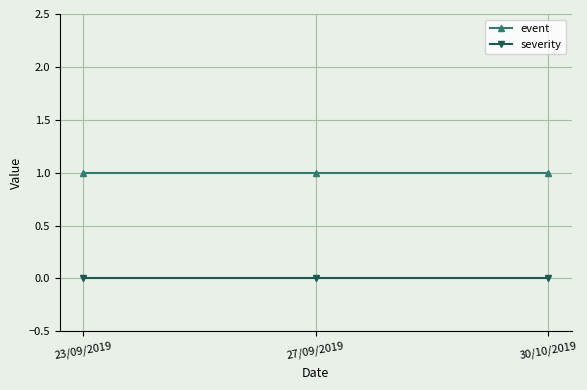

What position from the left is 30/10/2019?

3